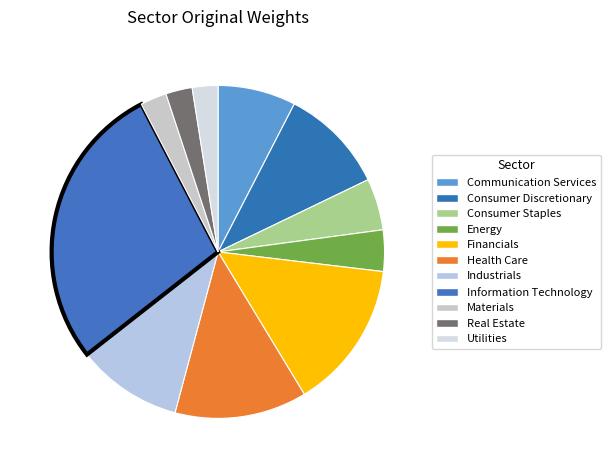

How many segments does this pie chart have?

11